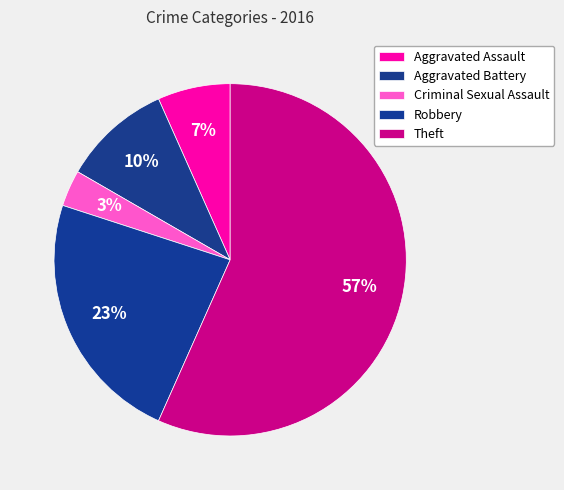

What percentage is the Criminal Sexual Assault slice, to the nearest percent?

3%